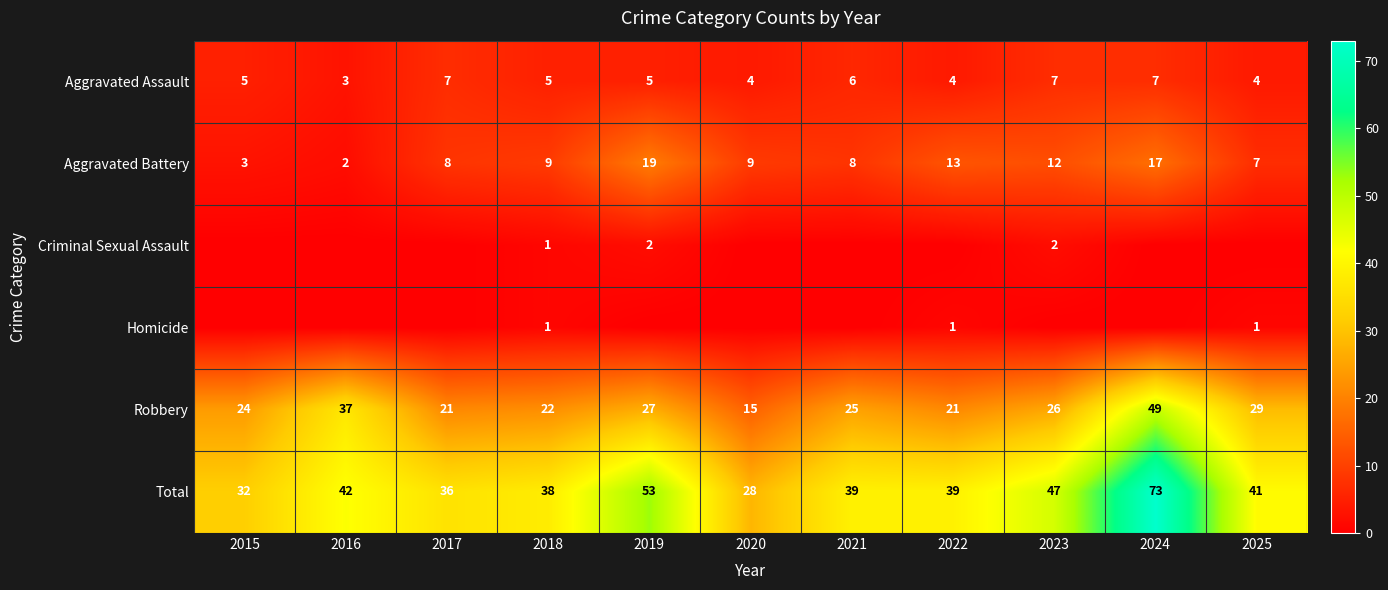

At how many categories does at least one series exceed 48?

2